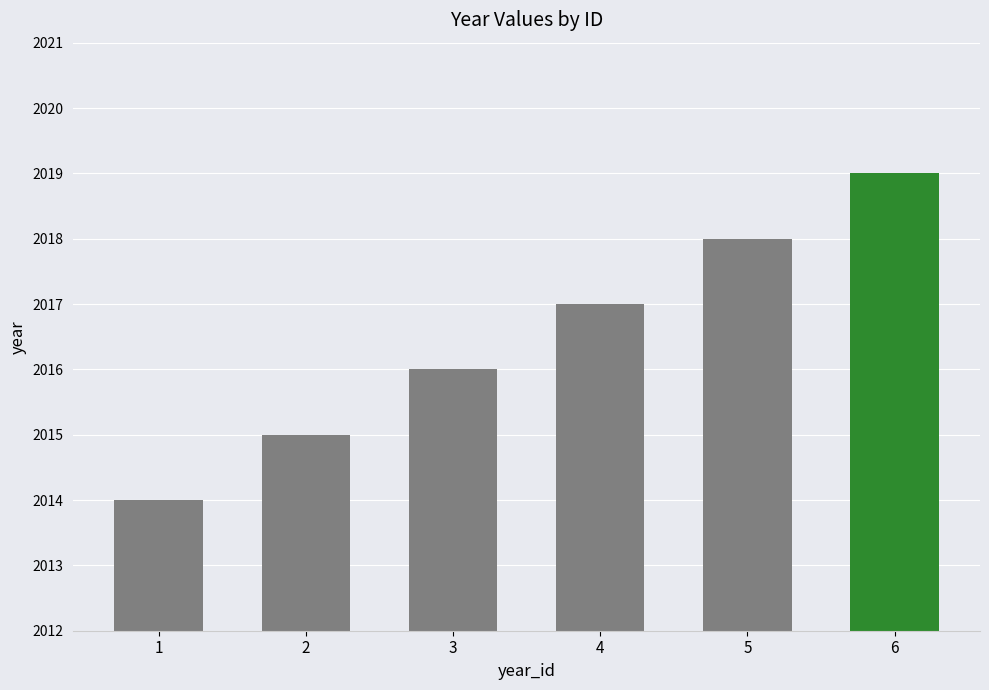

How many bars are there in total?

6